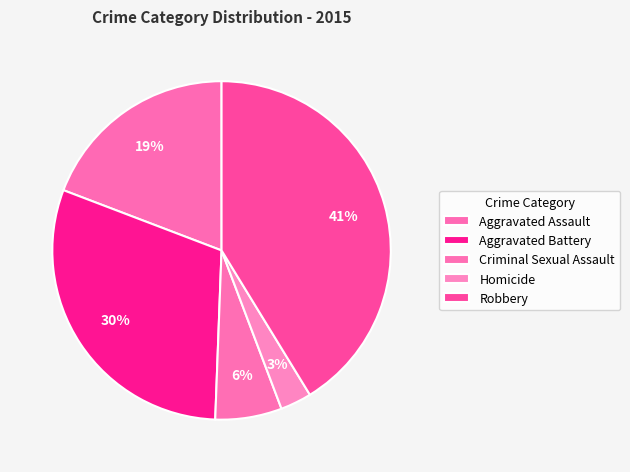

How many slices are in this pie chart?

5